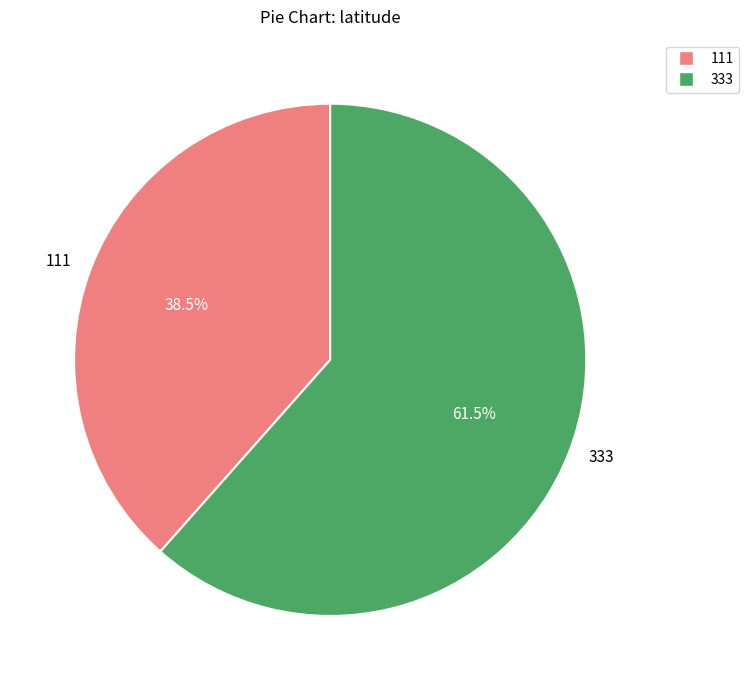

Is there any slice that represents more than half of the pie?

Yes